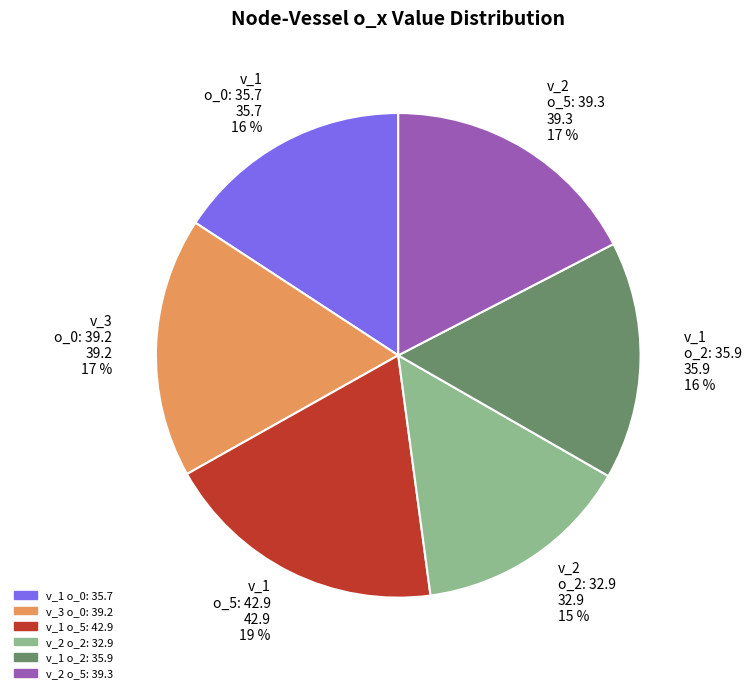

To the nearest percent, what portion does v_2 o_2: 32.9 represent?

15%